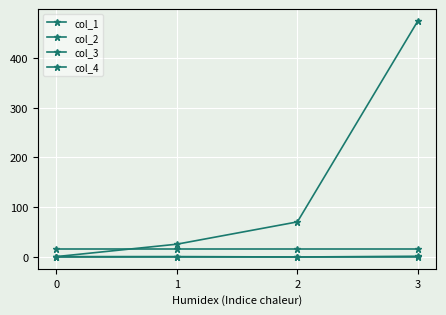

What is the value of the col_1 point at the 3rd from the left?

69.9